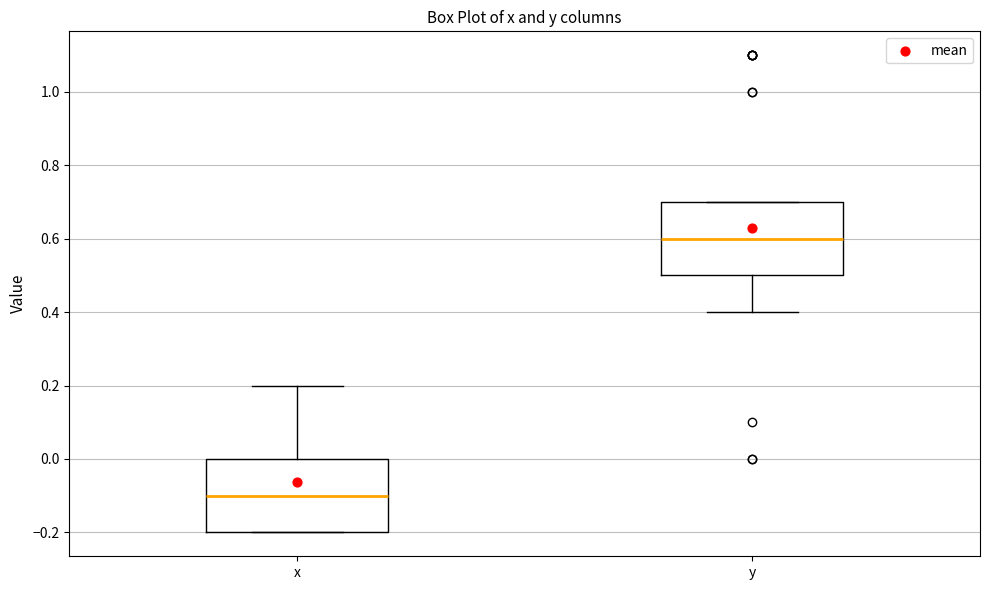

Reading left to right, read every box against the y-axis: the position of its median line, the range the box covers, and the ends of its whiskers. The values are not printed on the chart, so give them approximately, as read against the axis.

x: median -0.1, box -0.2 to 0.0, whiskers -0.2 to 0.2
y: median 0.6, box 0.5 to 0.7, whiskers 0.4 to 0.7